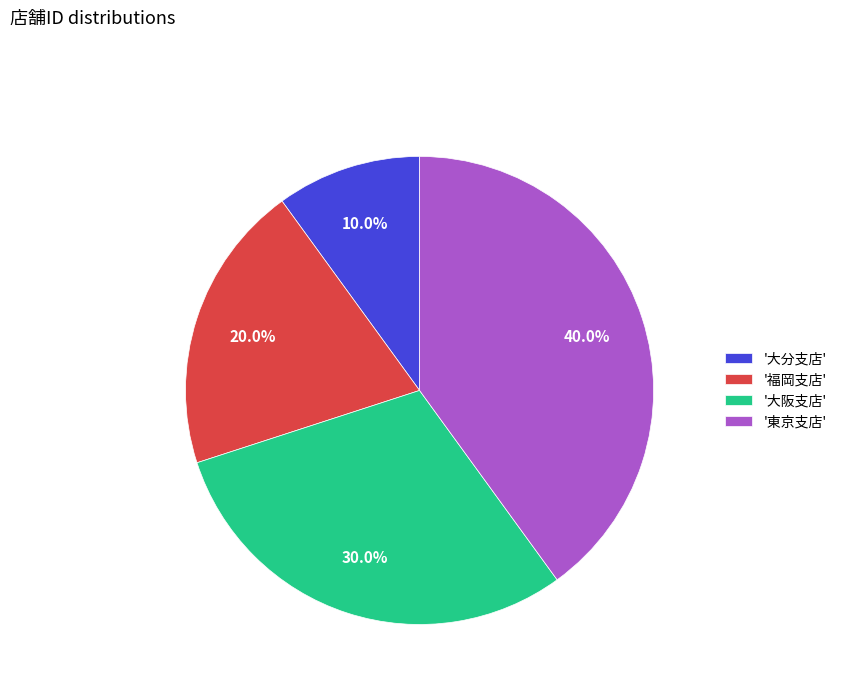

To the nearest percent, what is the average slice percentage?

25%